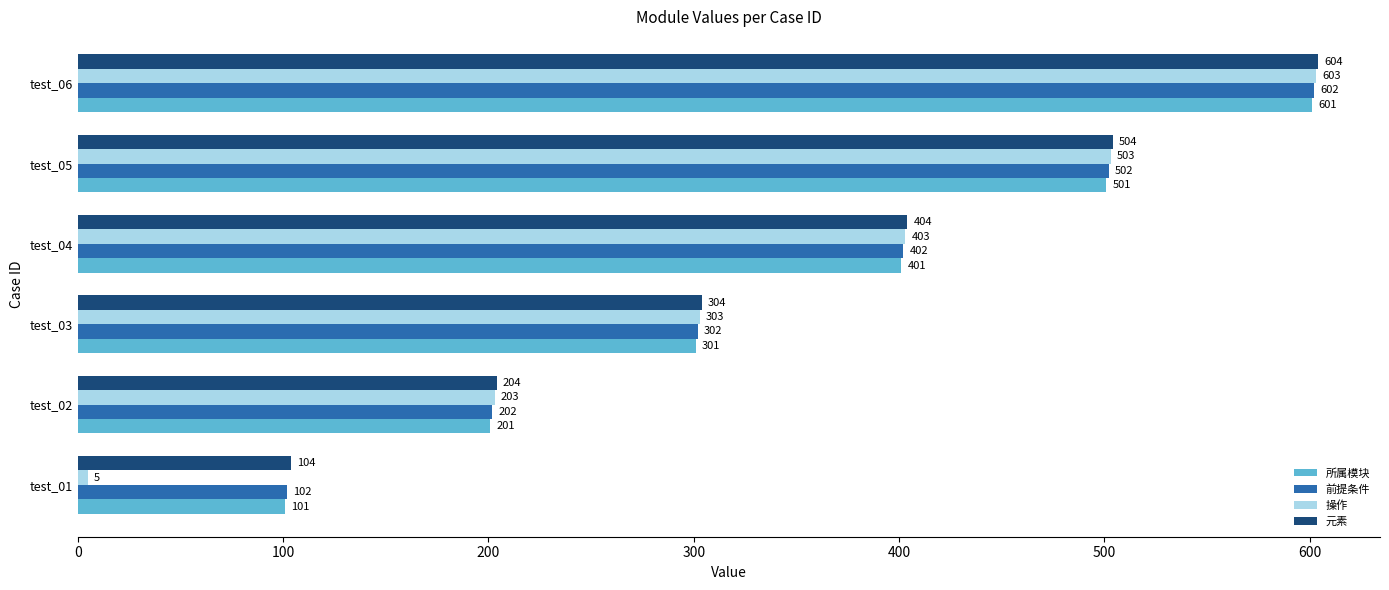

The value of 元素 at test_04 is 404. True or false?

True